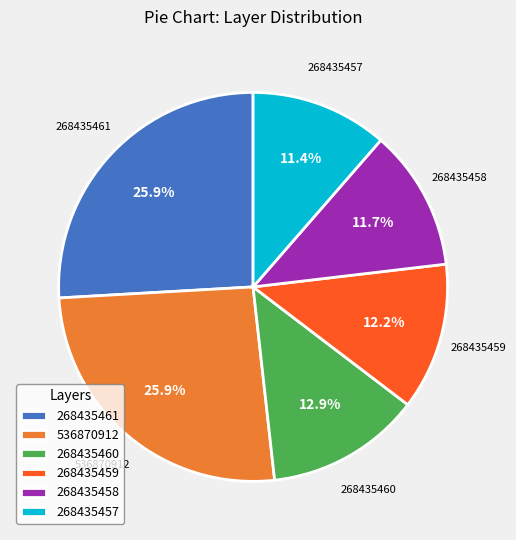

Is there a majority slice in this chart?

No